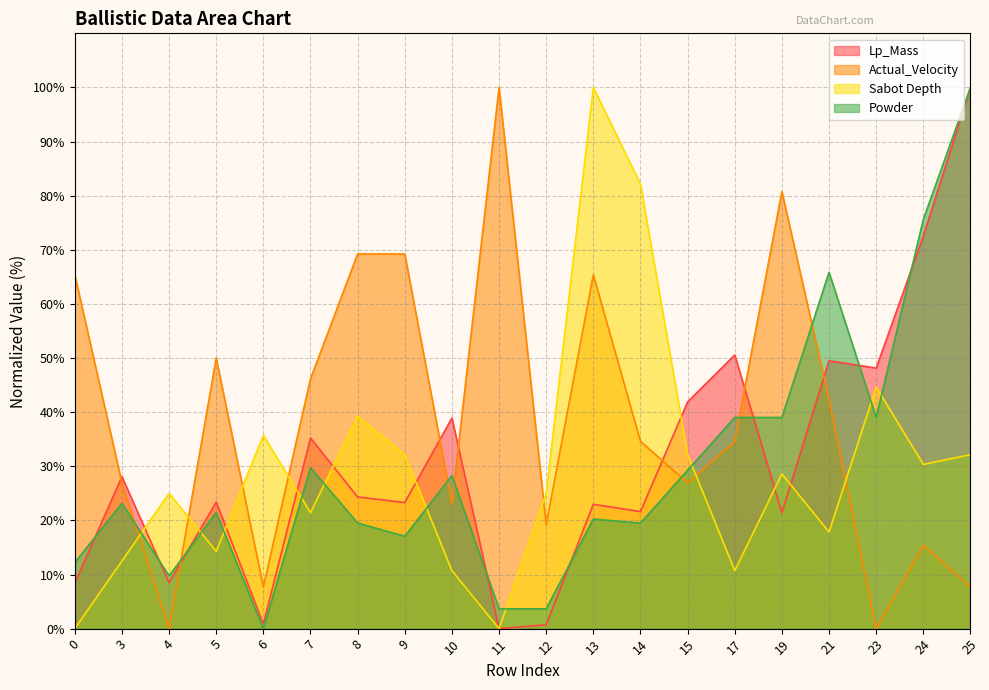

The Lp_Mass series shows 0.0 at 11. True or false?

True